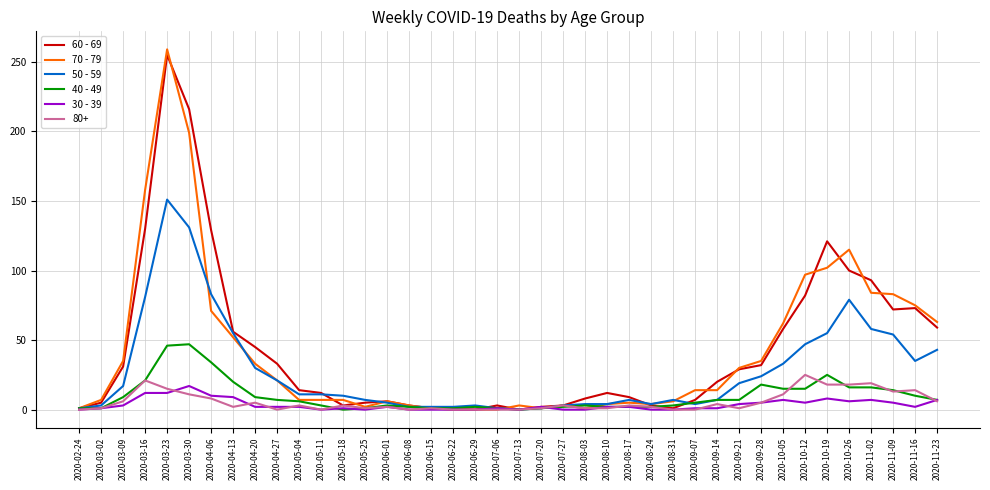

What position from the left is 2020-04-06?

7